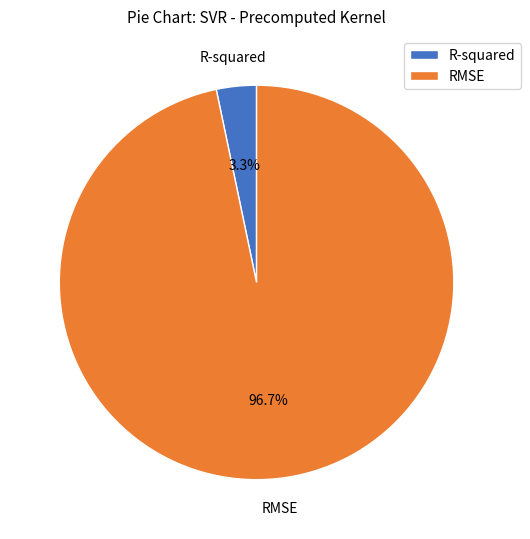

True or false: R-squared accounts for 3% of the total.

True